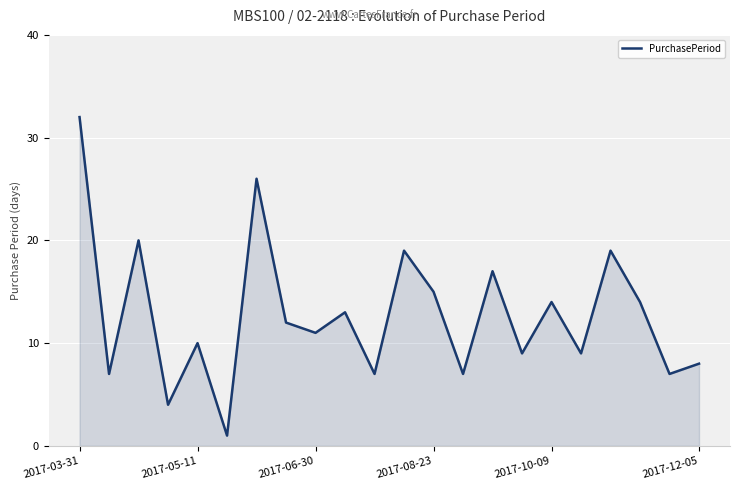

What is the greatest value displayed?

32